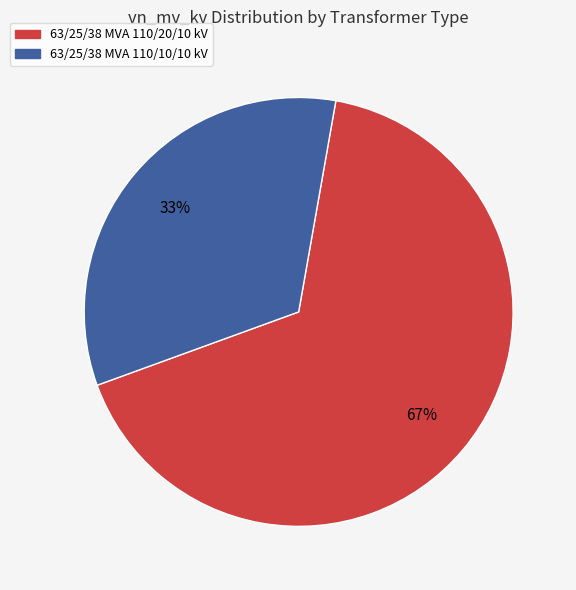

True or false: 63/25/38 MVA 110/10/10 kV accounts for 33% of the total.

True